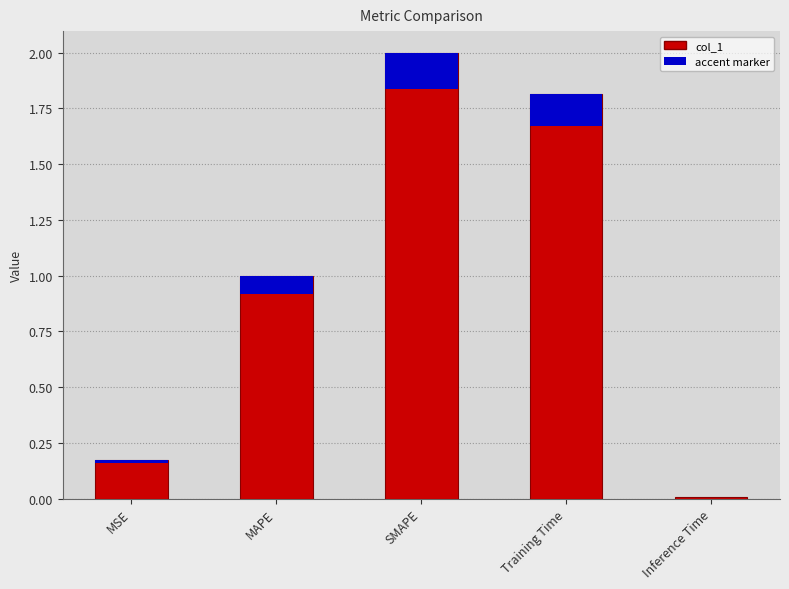

Between MSE and MAPE, which is larger?

MAPE